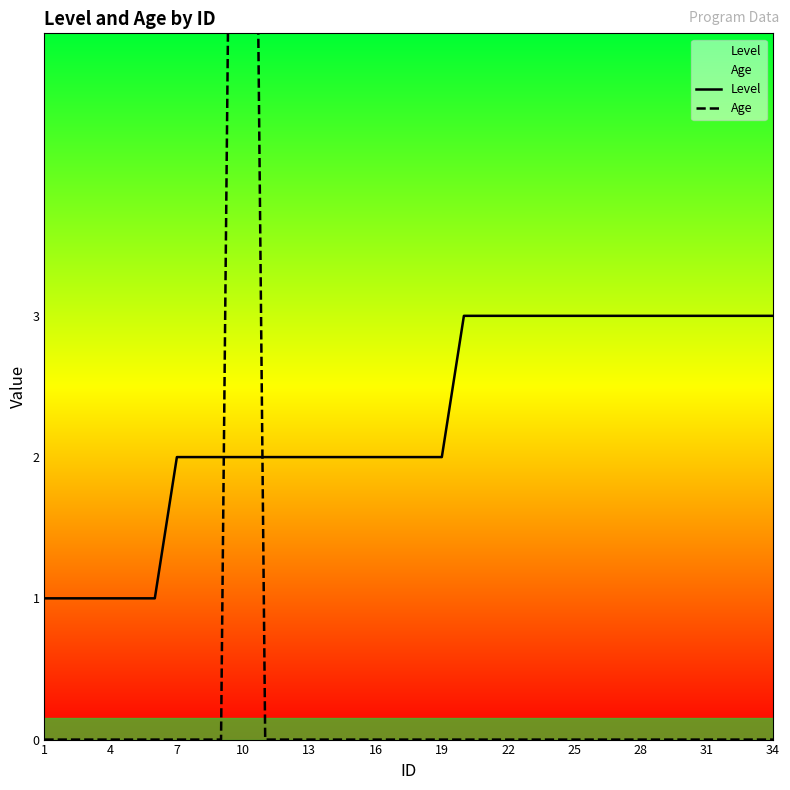

The value of Level at 31 is 1. True or false?

False